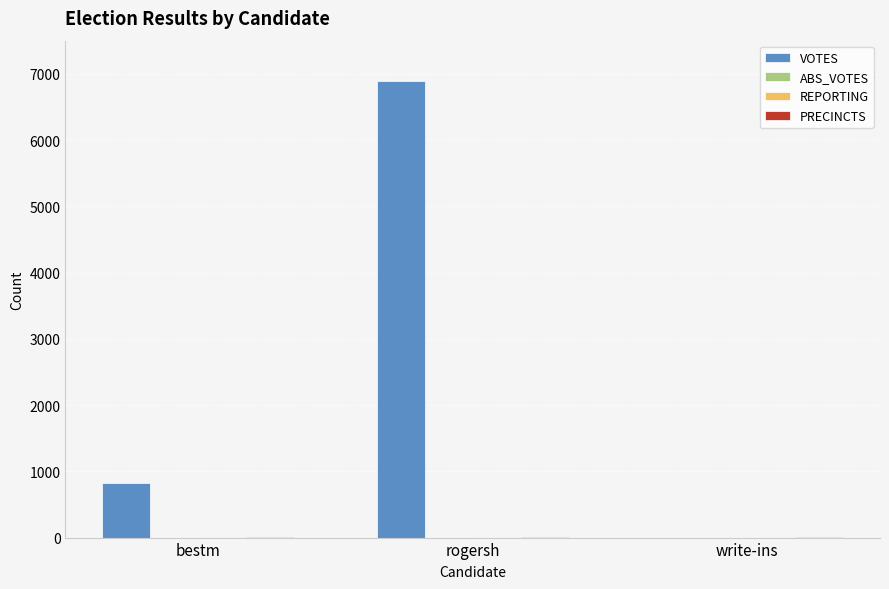

Which series has the largest total across all categories?

VOTES